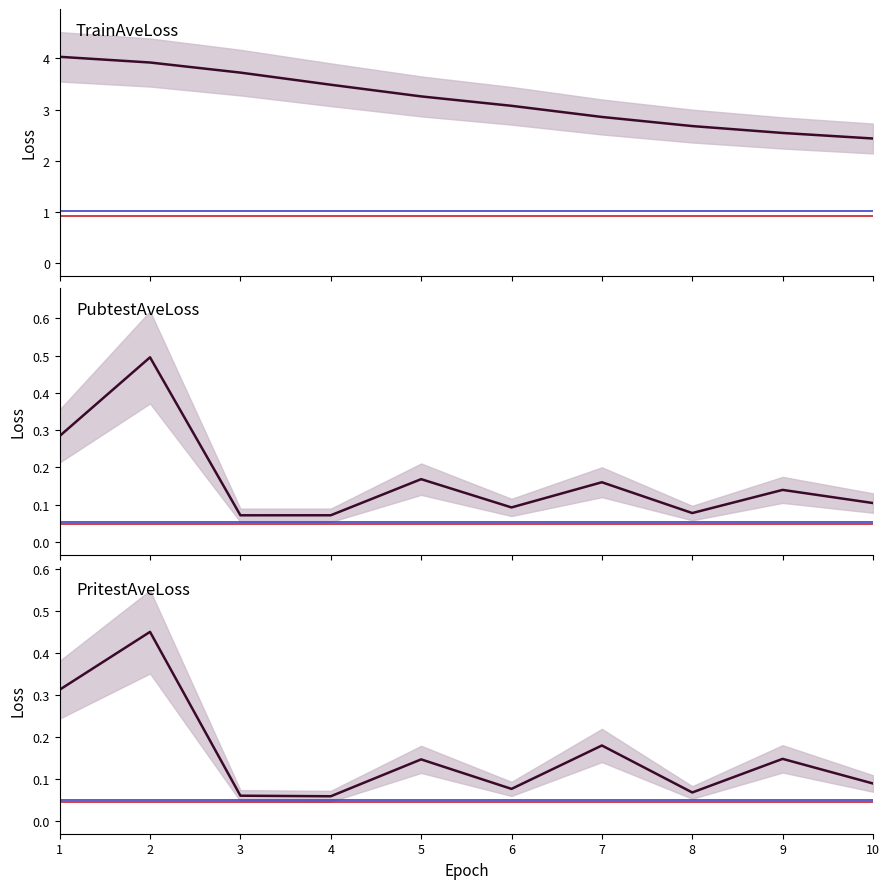

What is the maximum value shown in the chart?

4.0